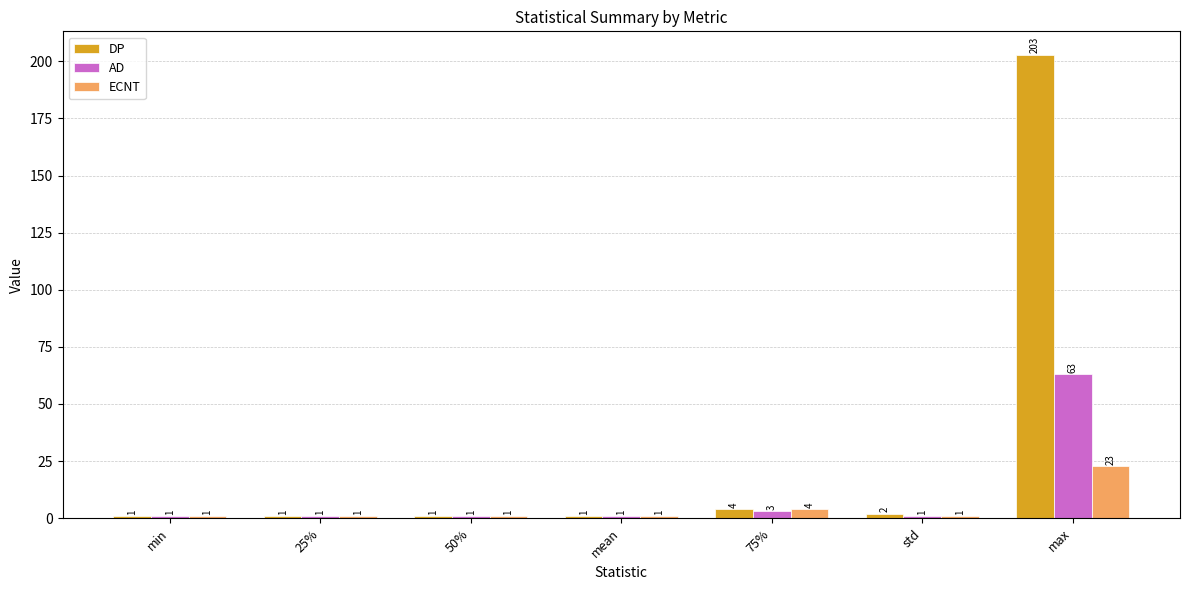

True or false: AD has a value of 1 at min.

True